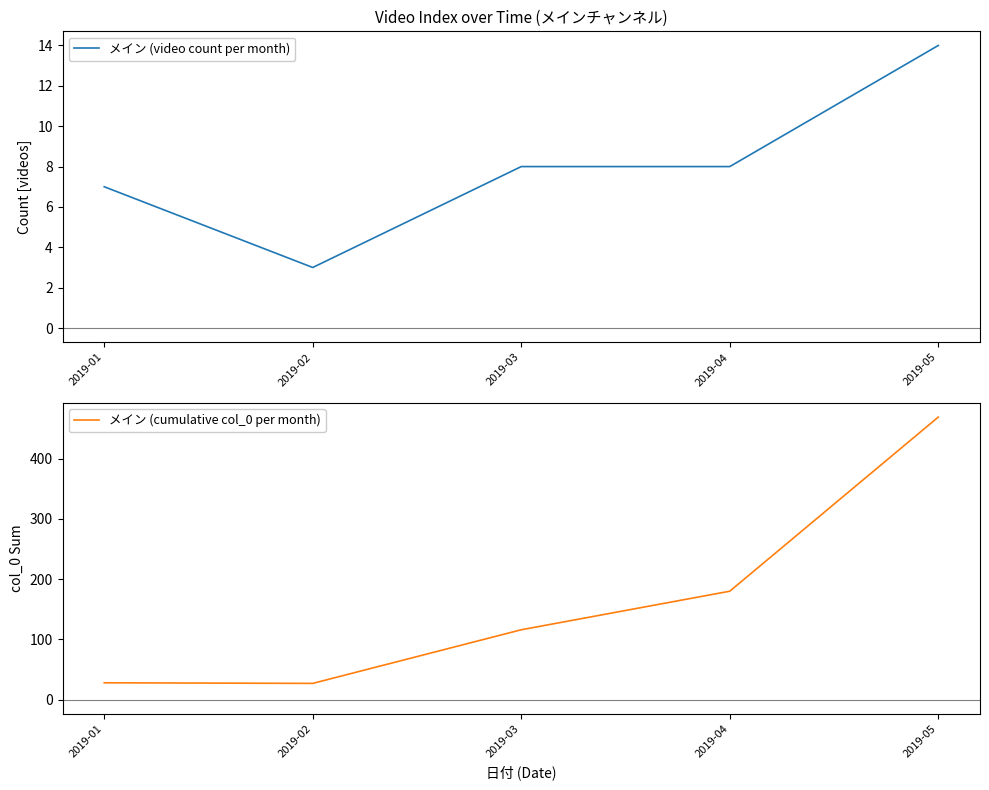

Which has a higher value, 2019-01 or 2019-05?

2019-05